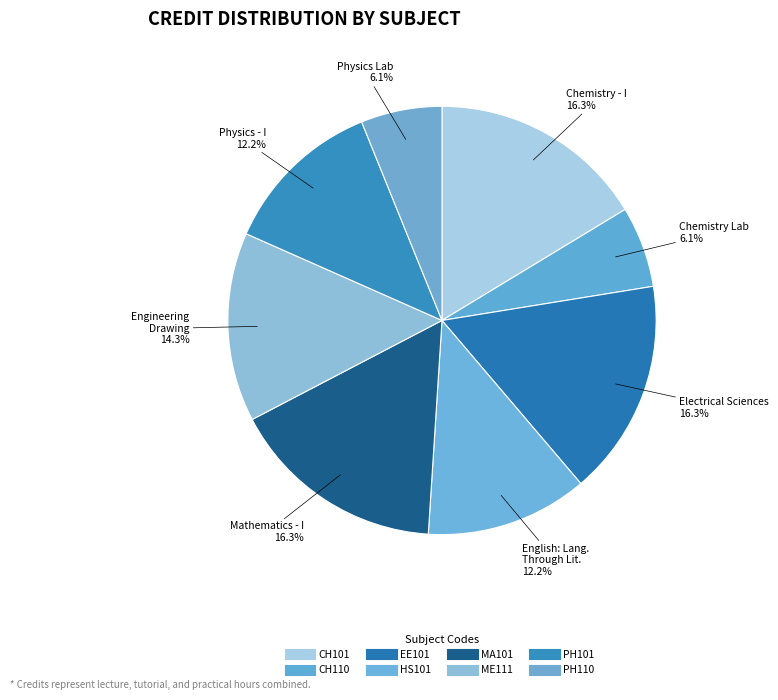

Which category has the biggest portion of the pie?

CH101